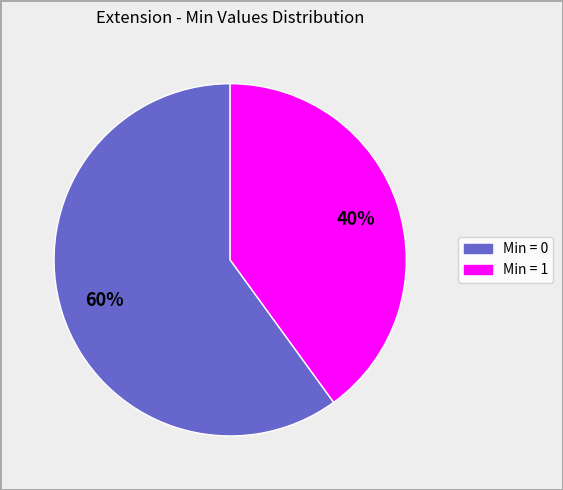

Does any single category account for the majority?

Yes